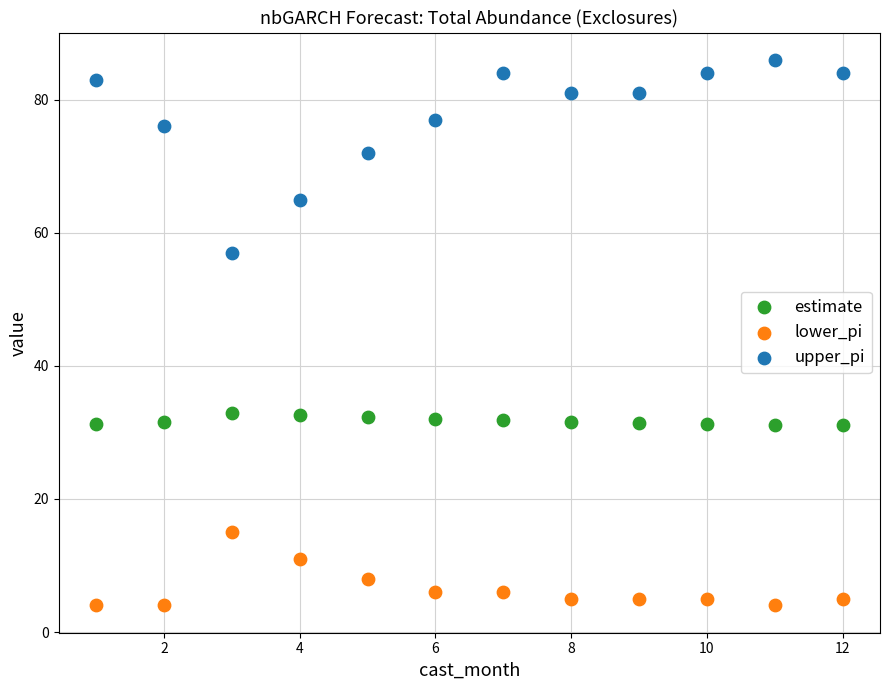

Which series has the largest Y range (max minus min)?

upper_pi